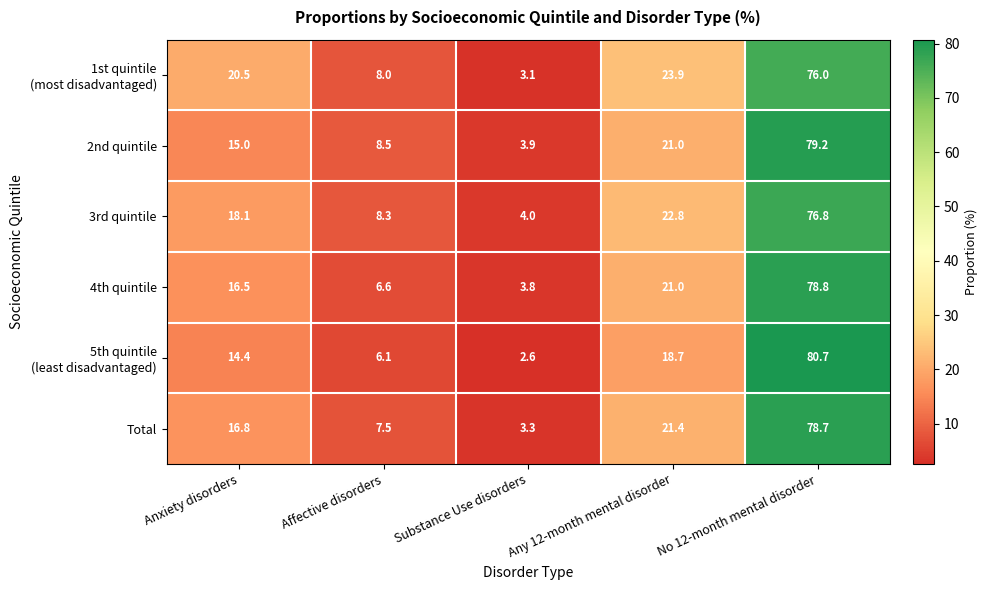

What is the spread (max minus min) of values at No 12-month mental disorder?

4.7